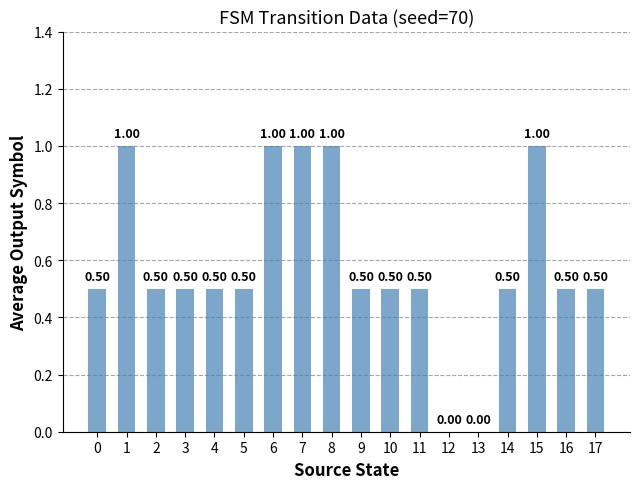

Which has a higher value, 16 or 13?

16